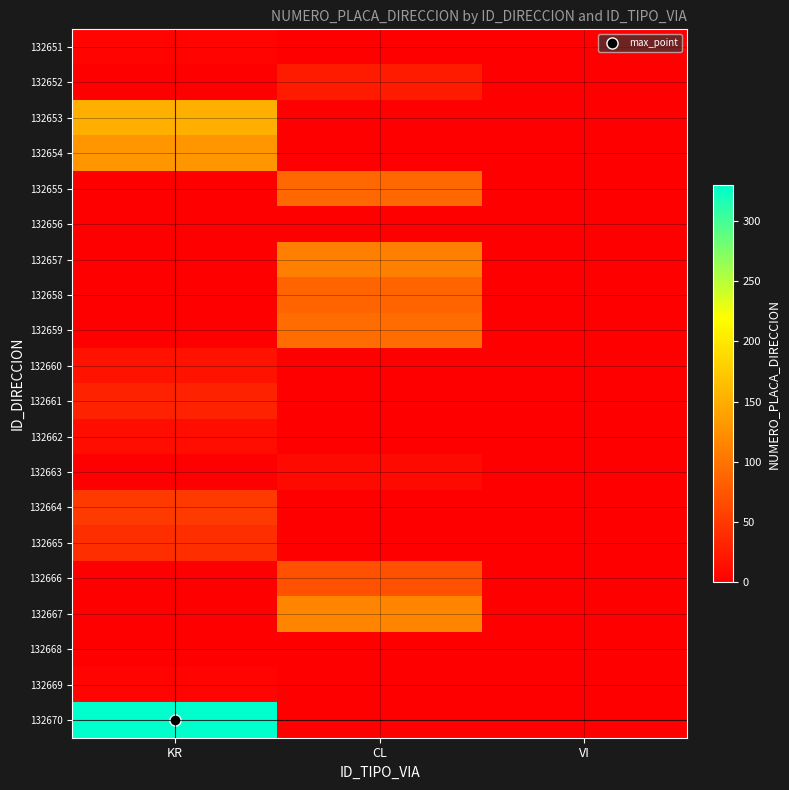

Reading left to right, list all the values displayed in this chart.

132651: KR=4	CL=0	VI=0
132652: KR=0	CL=24	VI=0
132653: KR=152	CL=0	VI=0
132654: KR=130	CL=0	VI=0
132655: KR=0	CL=90	VI=0
132656: KR=0	CL=0	VI=0
132657: KR=0	CL=110	VI=0
132658: KR=0	CL=87	VI=0
132659: KR=0	CL=93	VI=0
132660: KR=18	CL=0	VI=0
132661: KR=30	CL=0	VI=0
132662: KR=12	CL=0	VI=0
132663: KR=0	CL=10	VI=0
132664: KR=51	CL=0	VI=0
132665: KR=41	CL=0	VI=0
132666: KR=0	CL=70	VI=0
132667: KR=0	CL=115	VI=0
132668: KR=1	CL=0	VI=0
132669: KR=5	CL=0	VI=0
132670: KR=330	CL=0	VI=0